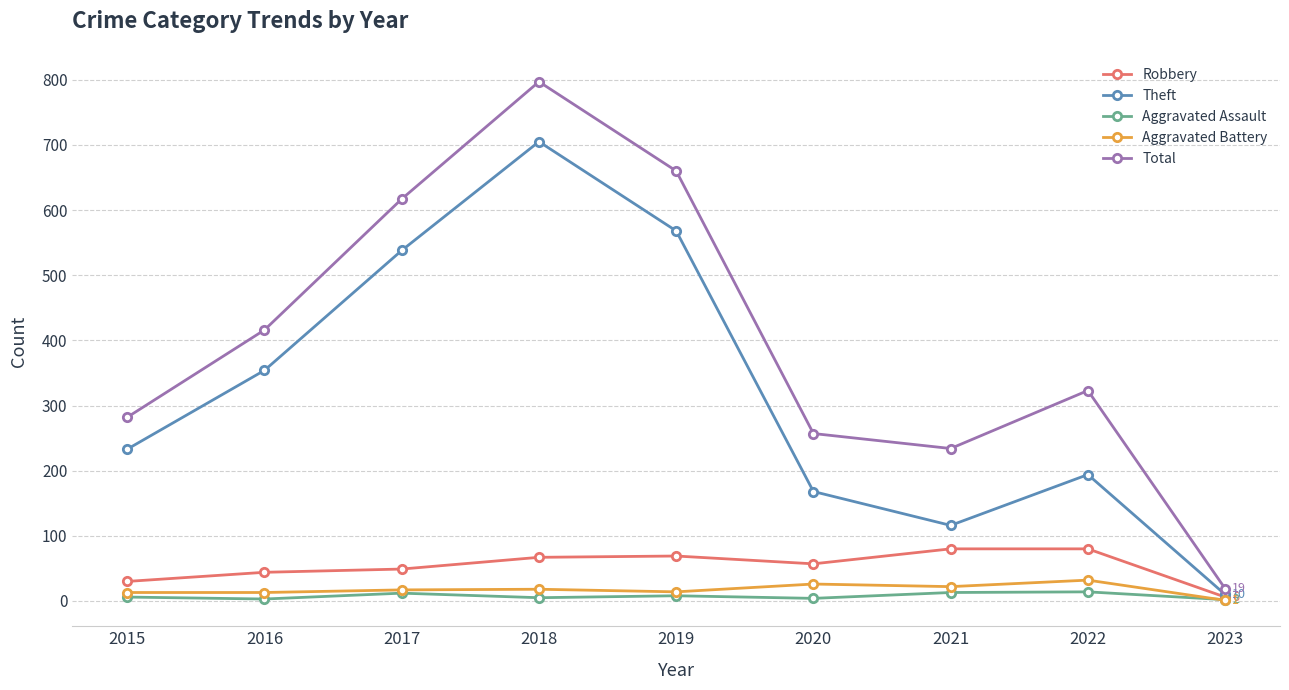

Is this an area chart (filled region under the line)?

No